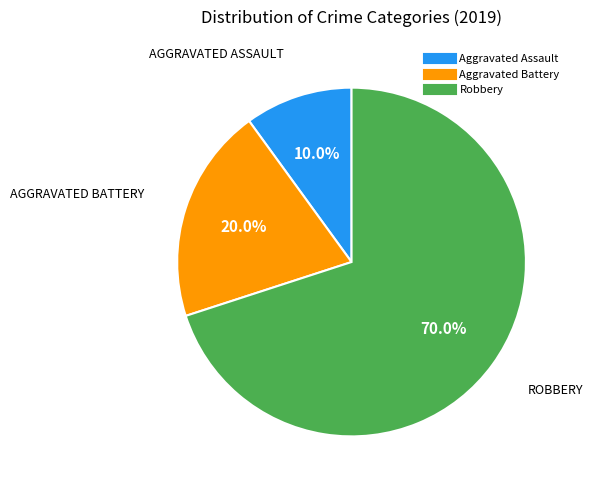

Is Robbery the majority of the pie?

Yes